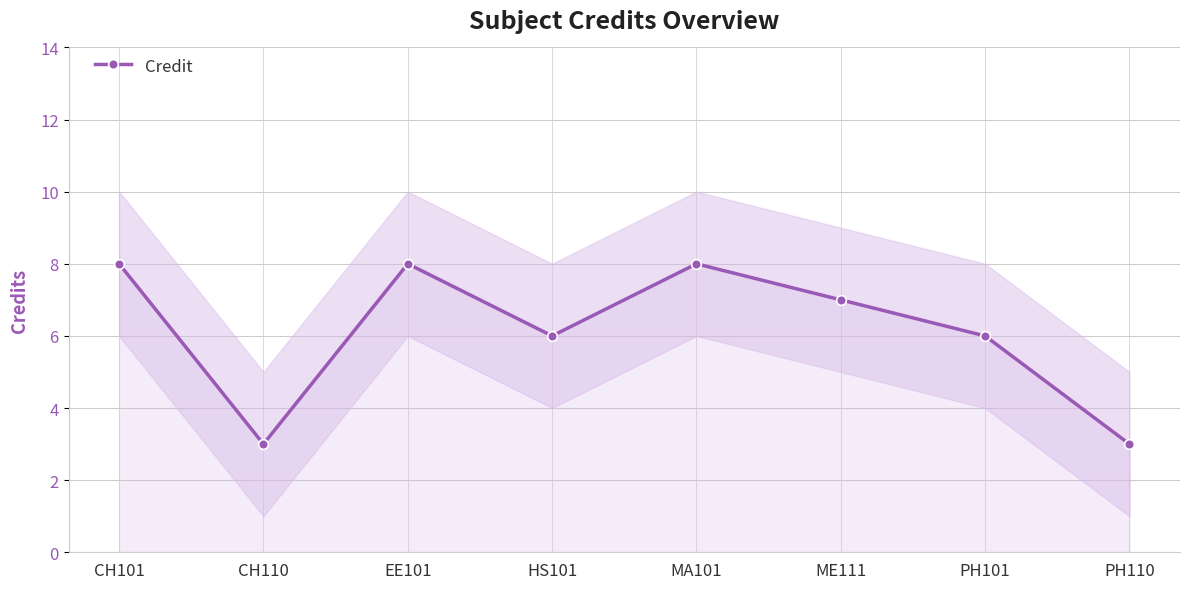

What is the sum of the values at MA101 and CH101?

16